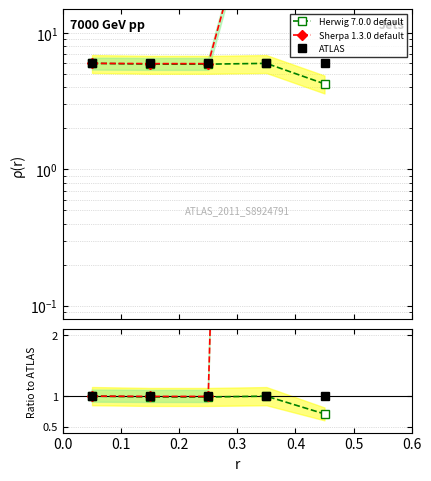

True or false: Herwig 7.0.0 default has a value of 0.6 at 0.3.

False